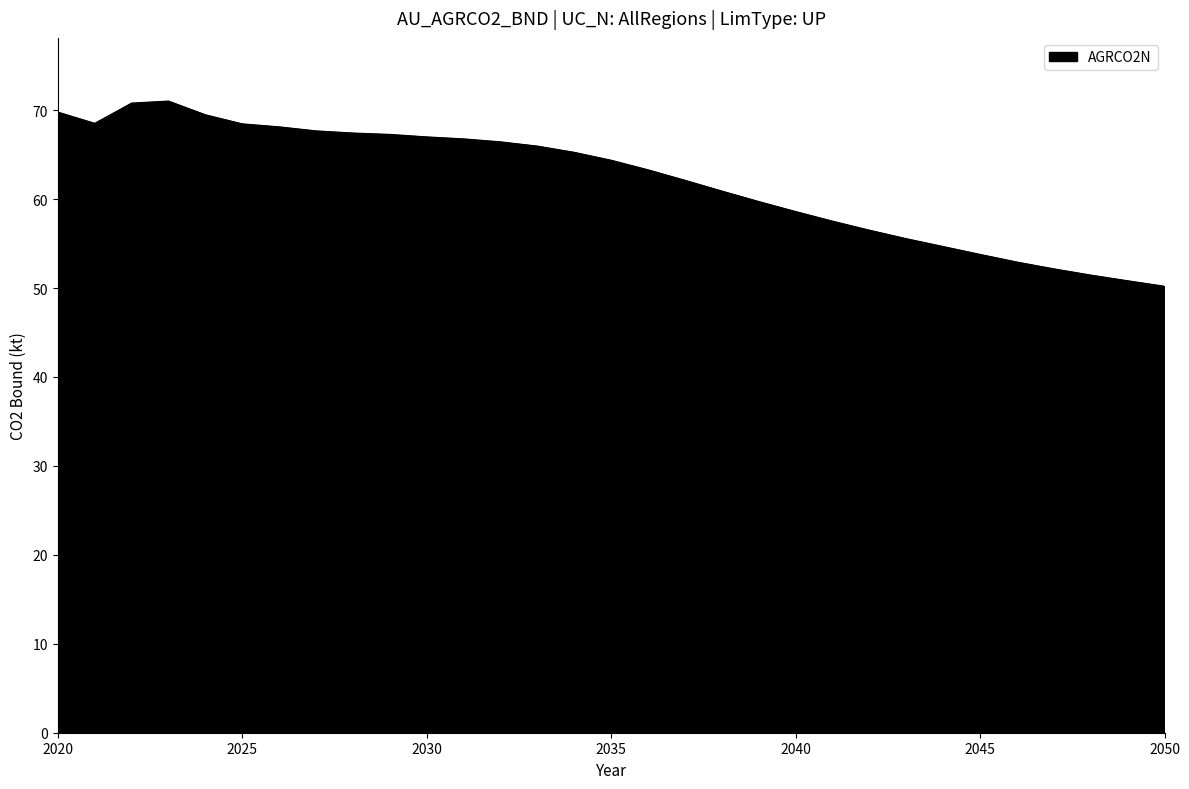

What is the smallest value displayed?

50.2